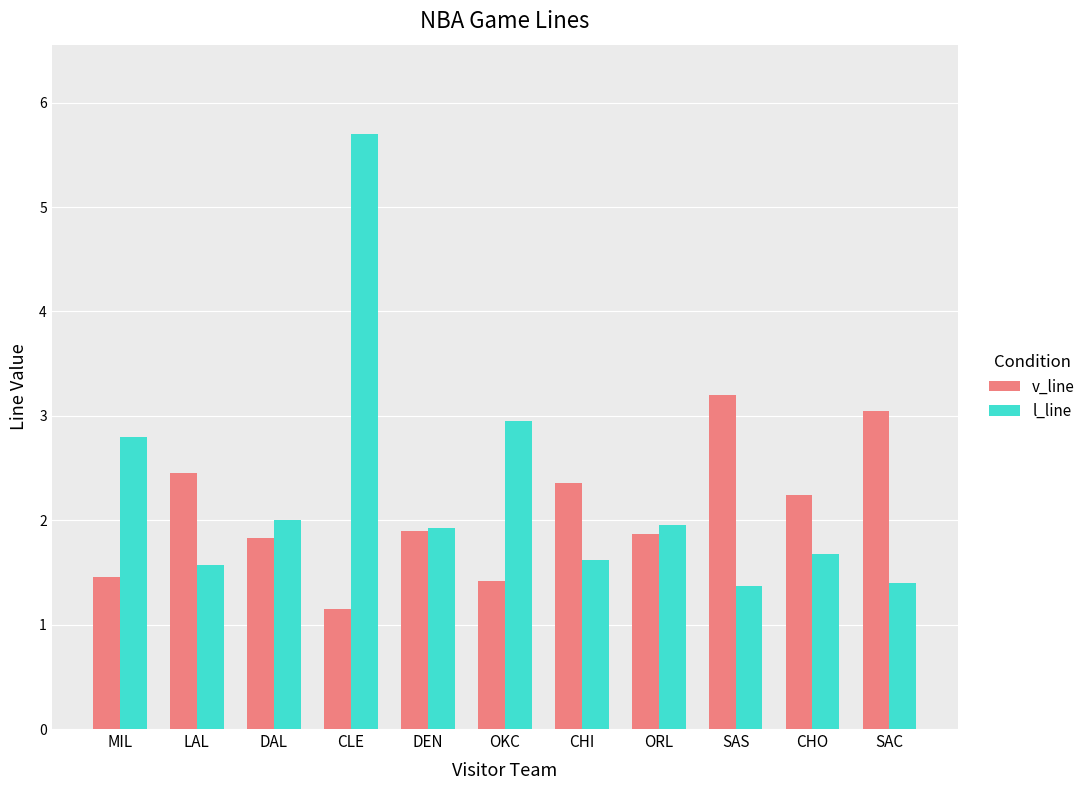

Rank the series at CHO from highest to lowest value.

v_line, l_line